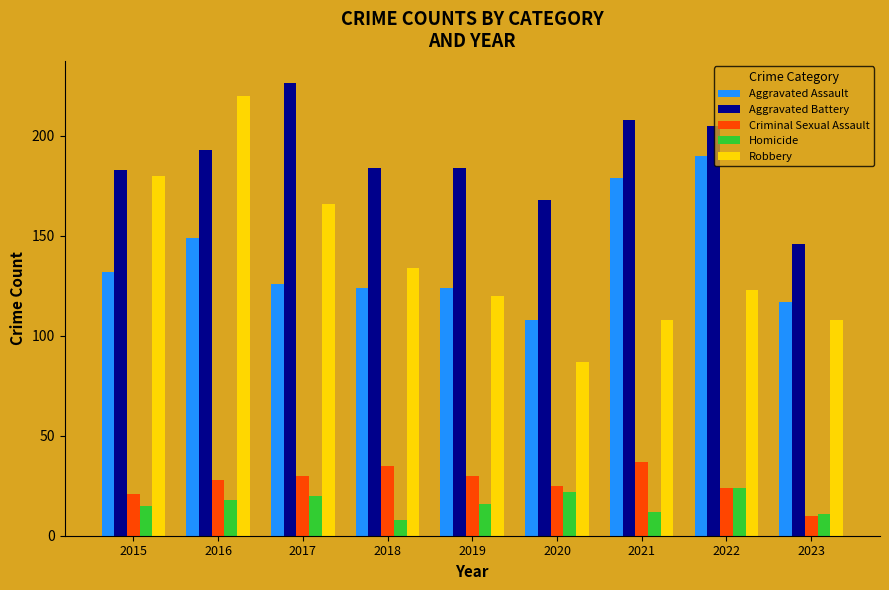

Which series has the largest total across all categories?

Aggravated Battery